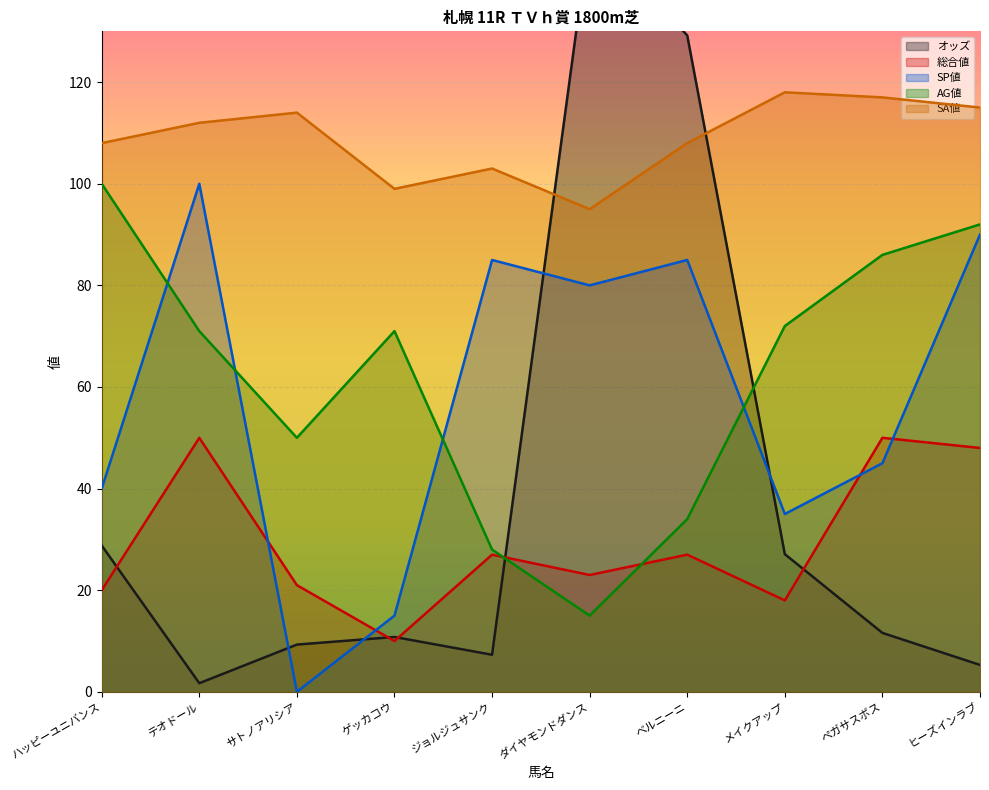

Between ハッピーユニバンス and ダイヤモンドダンス, which is larger?

ダイヤモンドダンス